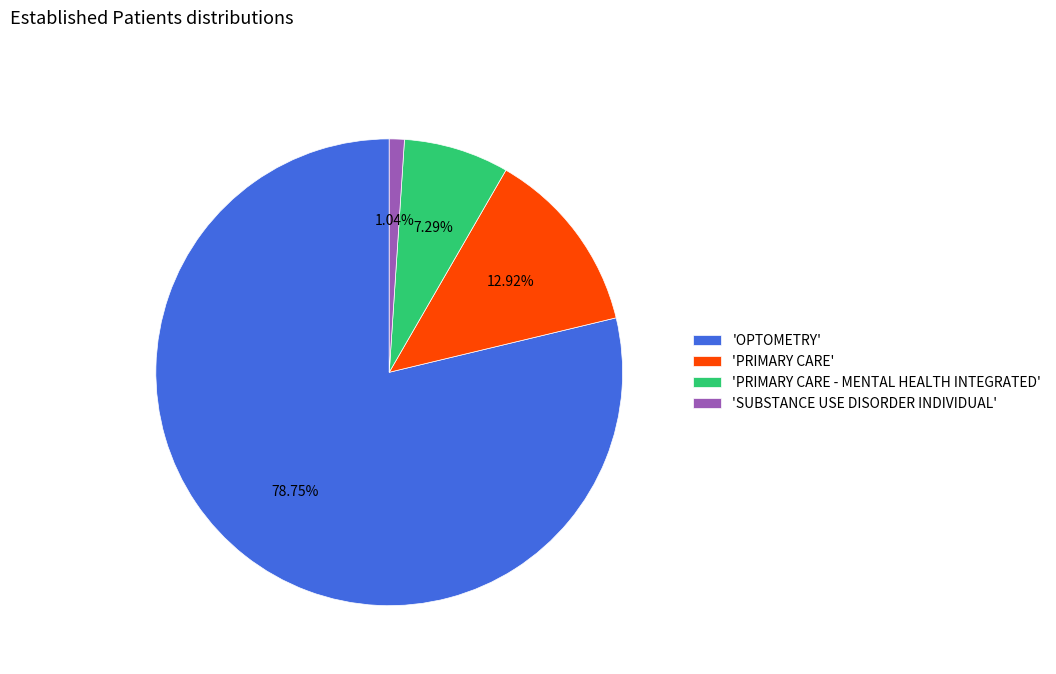

Rank the categories by value from lowest to highest.

'SUBSTANCE USE DISORDER INDIVIDUAL', 'PRIMARY CARE - MENTAL HEALTH INTEGRATED', 'PRIMARY CARE', 'OPTOMETRY'